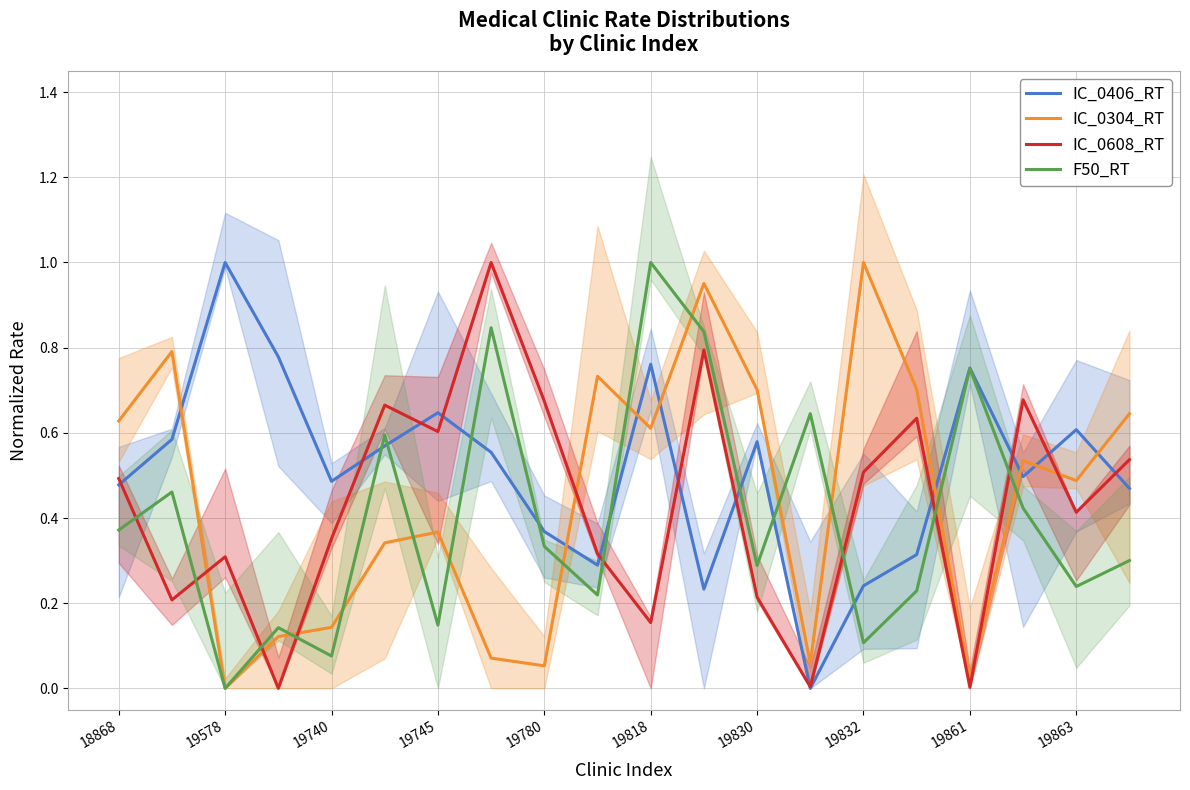

Reading left to right, list all the values displayed in this chart.

IC_0406_RT: 0.5	0.6	1.0	0.8	0.5	0.6	0.6	0.6	0.4	0.3	0.8	0.2	0.6	0.0	0.2	0.3	0.8	0.5	0.6	0.5
IC_0304_RT: 0.6	0.8	0.0	0.1	0.1	0.3	0.4	0.1	0.1	0.7	0.6	1.0	0.7	0.1	1.0	0.7	0.0	0.5	0.5	0.6
IC_0608_RT: 0.5	0.2	0.3	0.0	0.4	0.7	0.6	1.0	0.7	0.3	0.2	0.8	0.2	0.0	0.5	0.6	0.0	0.7	0.4	0.5
F50_RT: 0.4	0.5	0.0	0.1	0.1	0.6	0.1	0.8	0.3	0.2	1.0	0.8	0.3	0.6	0.1	0.2	0.8	0.4	0.2	0.3